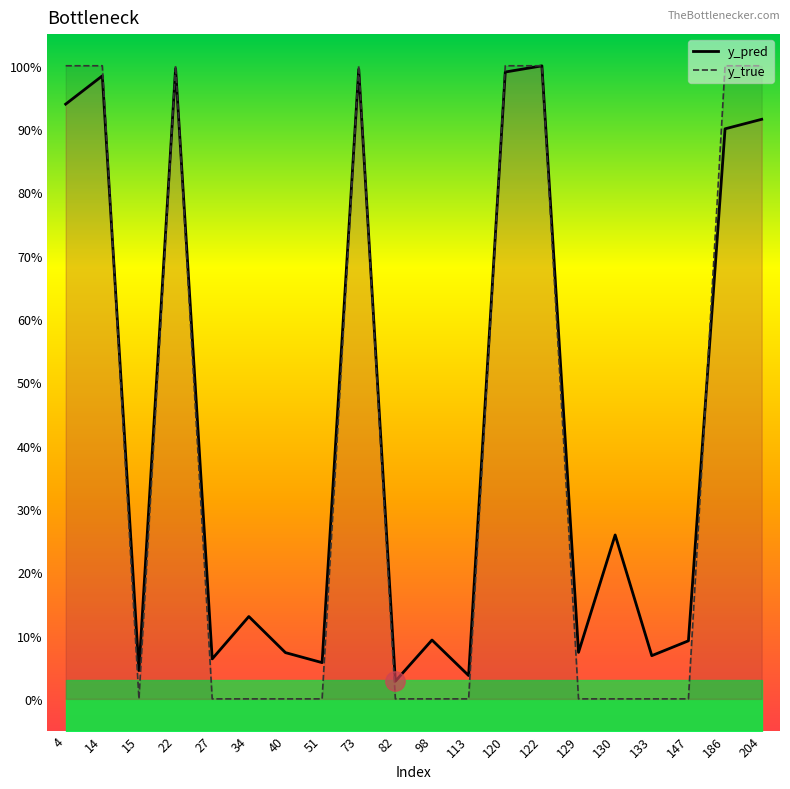

How many values in the y_true series exceed 0?

8